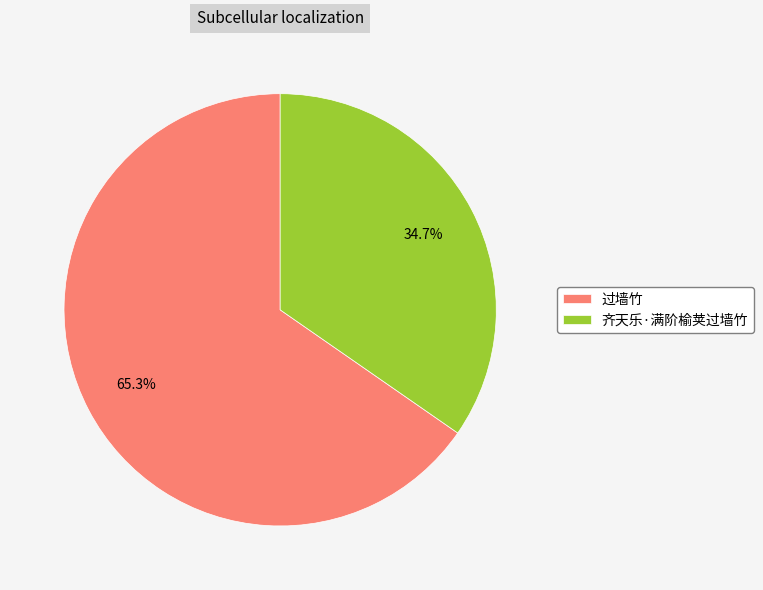

Which category accounts for the majority?

过墙竹